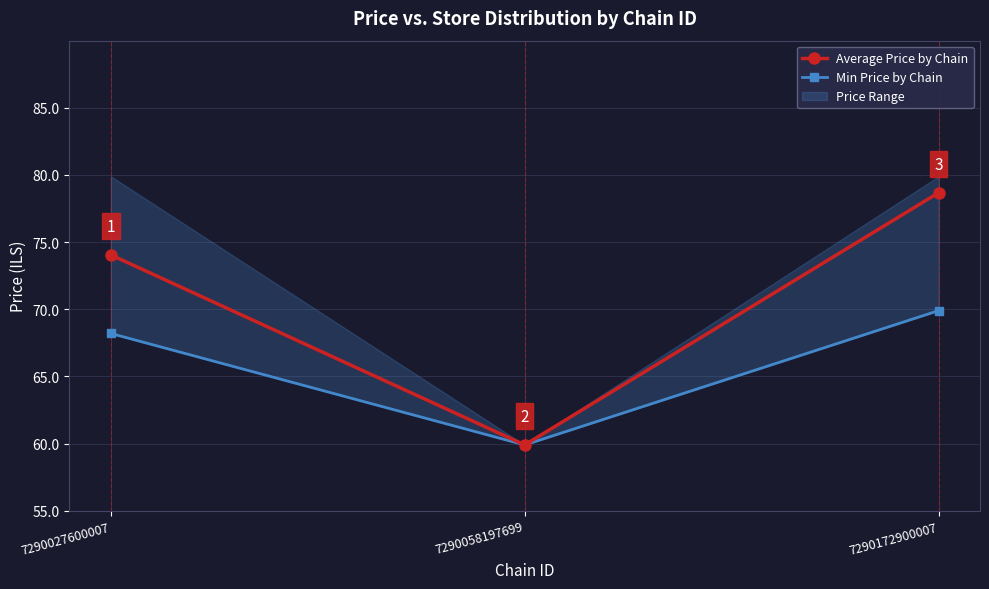

Reading left to right, extract all data points from this chart.

Average Price by Chain: 74.0	59.9	78.7
Min Price by Chain: 68.2	59.9	69.9